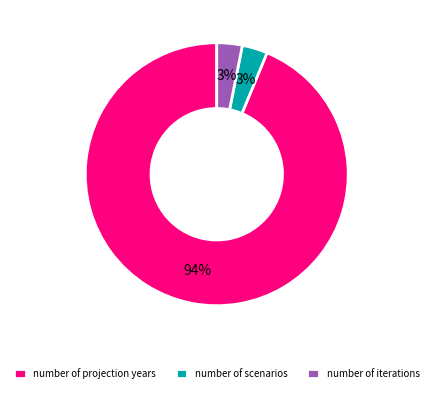

How many slices are in this pie chart?

3